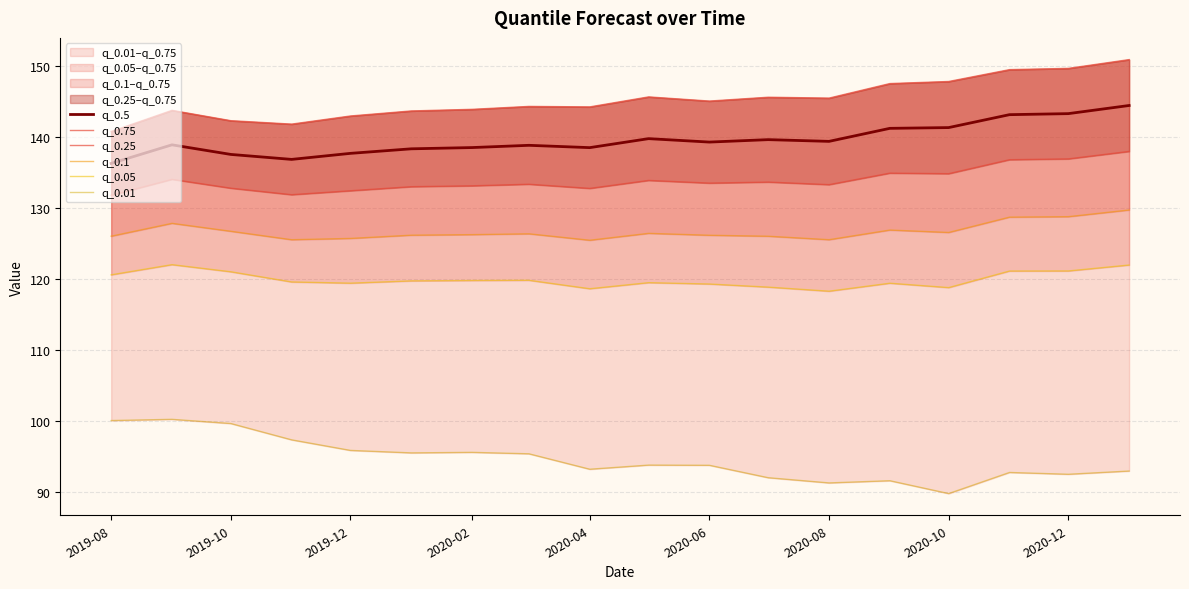

The q_0.5 series shows 138.5 at 2020-04. True or false?

True